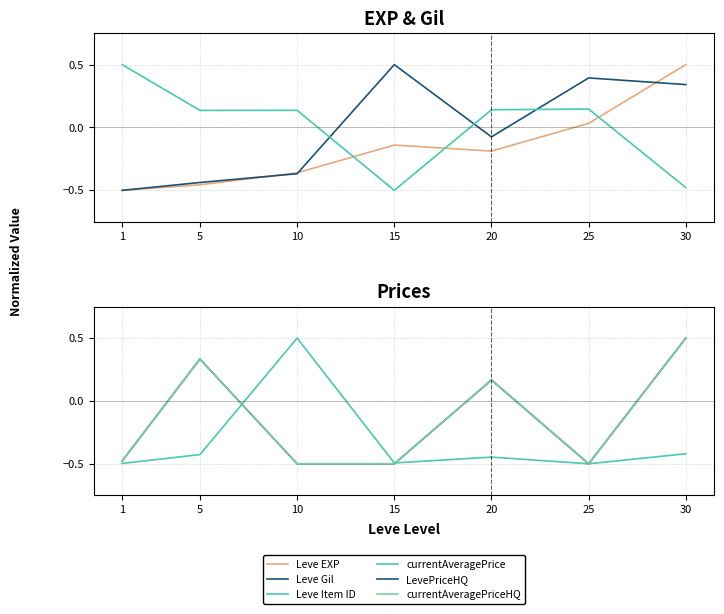

What is the total value across all series at 5?

-0.5